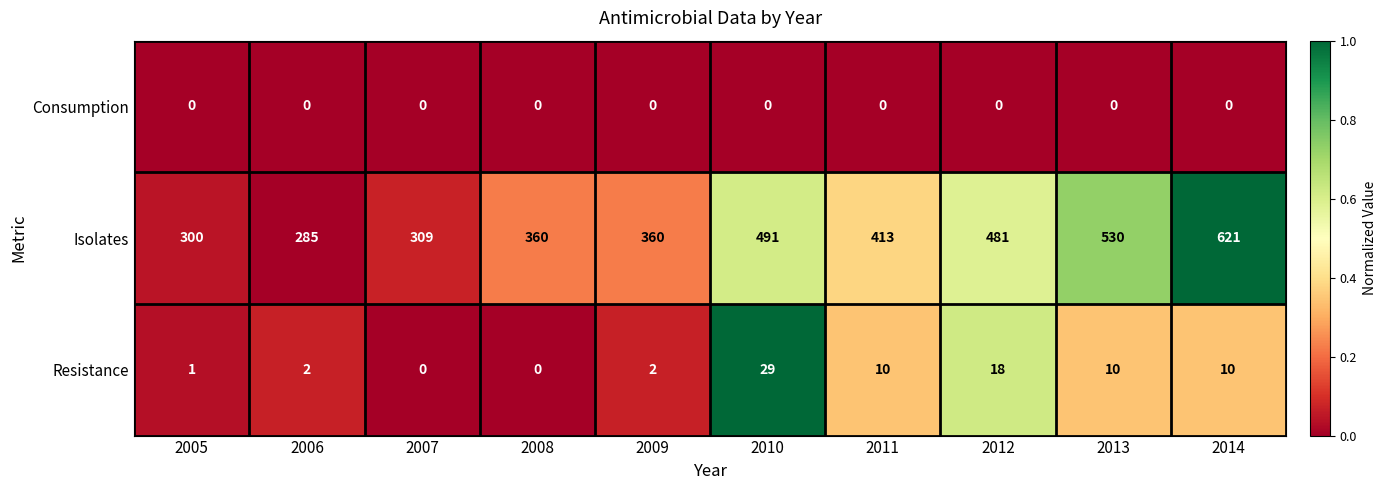

Reading left to right, list all the values displayed in this chart.

Consumption: 2005=0	2006=0	2007=0	2008=0	2009=0	2010=0	2011=0	2012=0	2013=0	2014=0
Isolates: 2005=300	2006=285	2007=309	2008=360	2009=360	2010=491	2011=413	2012=481	2013=530	2014=621
Resistance: 2005=1	2006=2	2007=0	2008=0	2009=2	2010=29	2011=10	2012=18	2013=10	2014=10